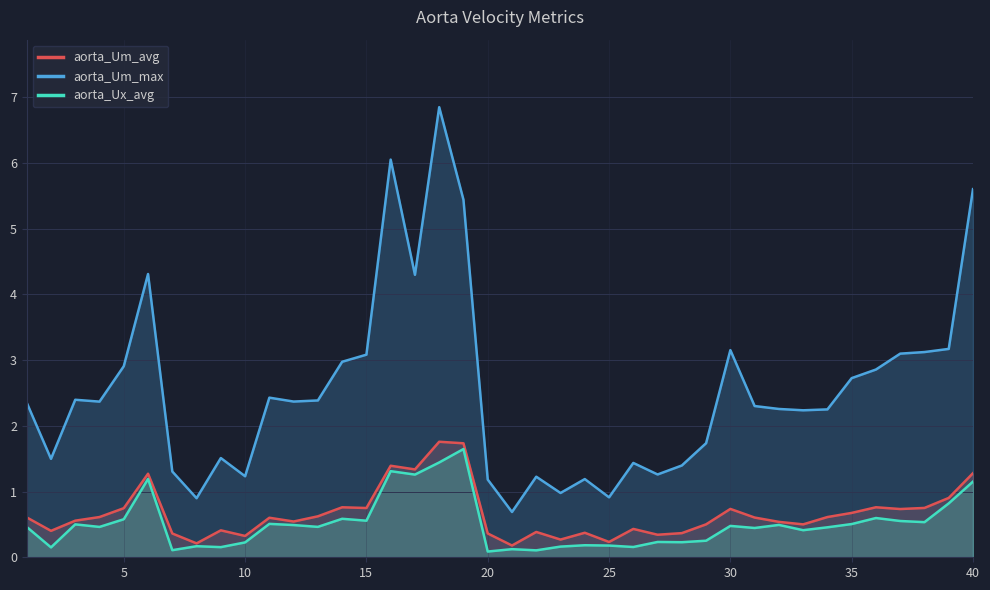

The aorta_Um_avg series shows 0.4 at 30. True or false?

False